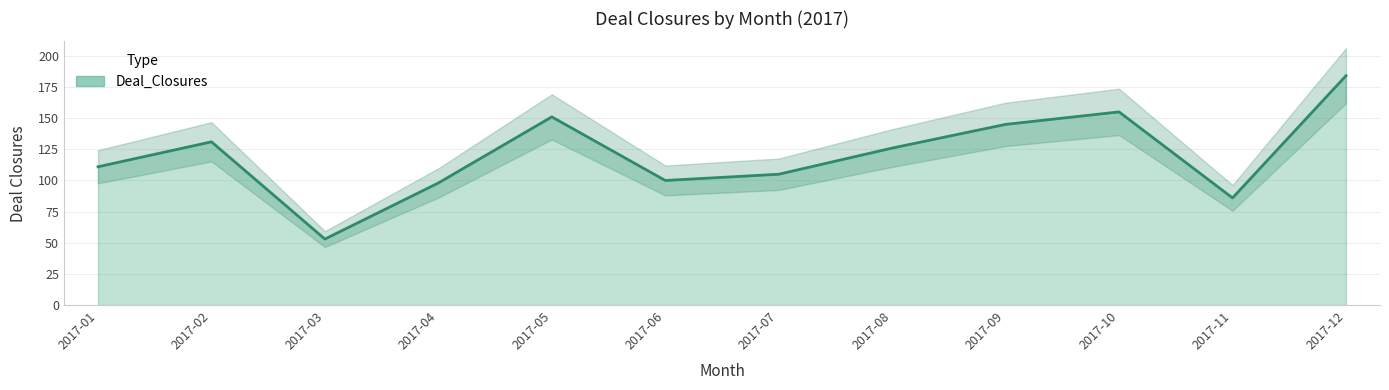

Is it true that the value at 2017-07 is 181?

False